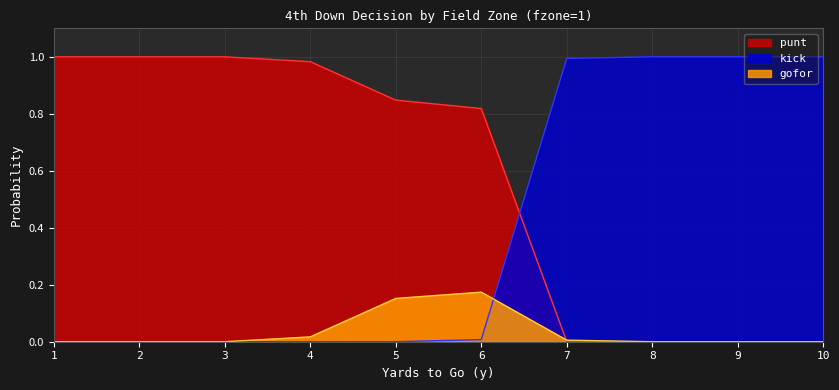

Reading left to right, extract all data points from this chart.

punt: 1=1.0	2=1.0	3=1.0	4=1.0	5=0.8	6=0.8	7=0.0	8=0.0	9=0.0	10=0.0
kick: 1=0.0	2=0.0	3=0.0	4=0.0	5=0.0	6=0.0	7=1.0	8=1.0	9=1.0	10=1.0
gofor: 1=0.0	2=0.0	3=0.0	4=0.0	5=0.2	6=0.2	7=0.0	8=0.0	9=0.0	10=0.0